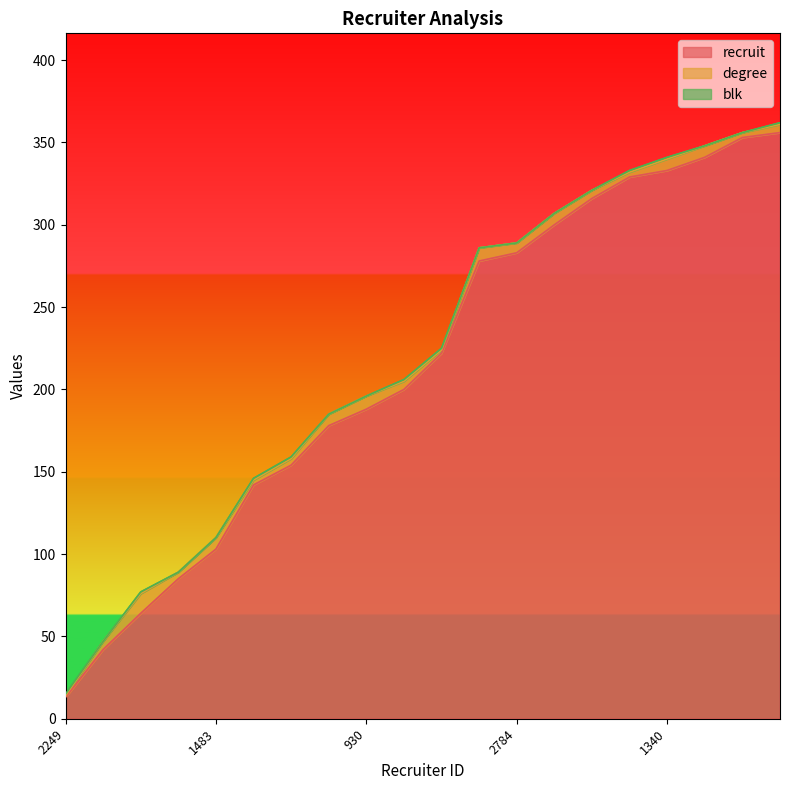

Which category has the lowest value across all series?

894